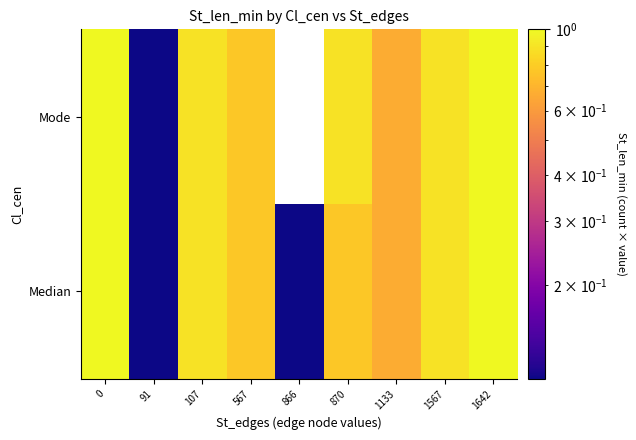

Count the Mode values in the range 0 to 1.

8